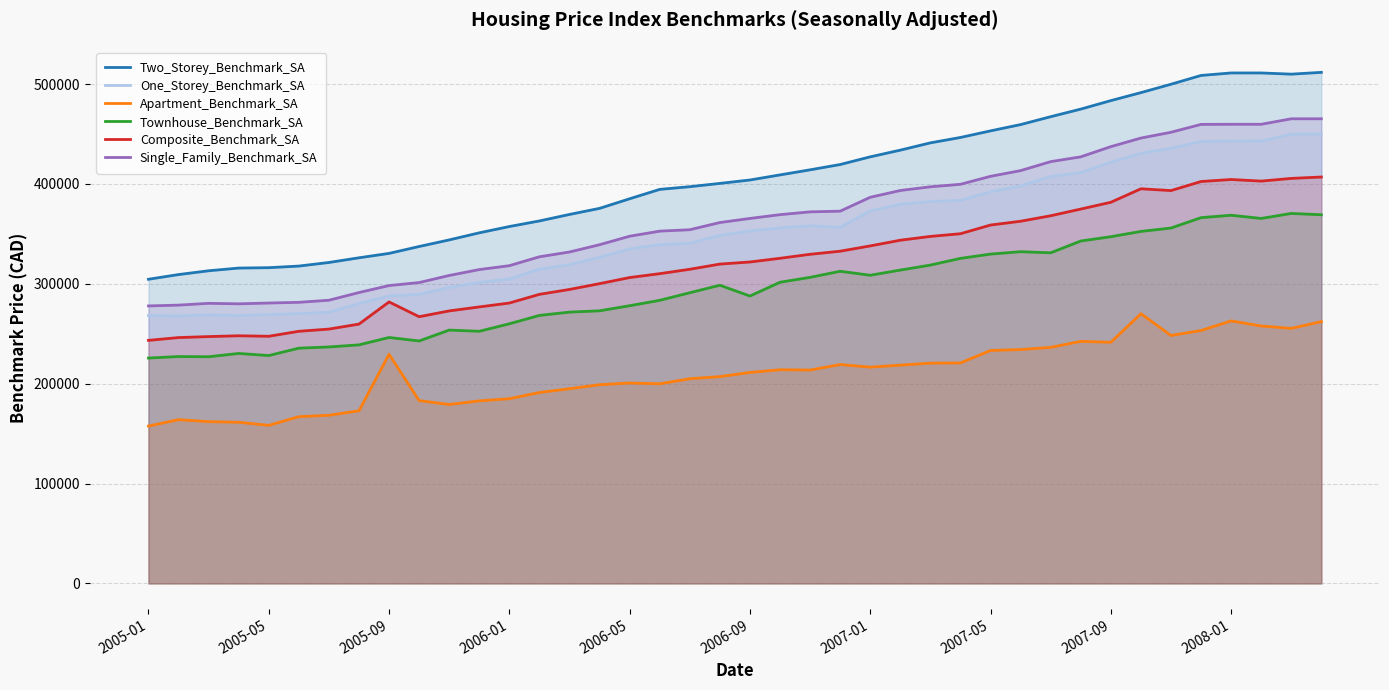

True or false: Apartment_Benchmark_SA and Composite_Benchmark_SA cross at least once.

False